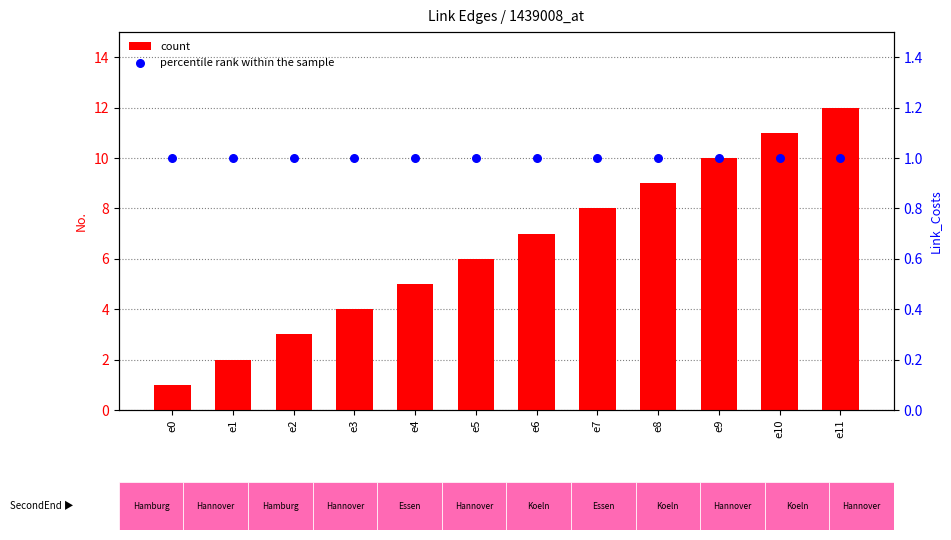

At which category is the sum across all series the highest?

e11